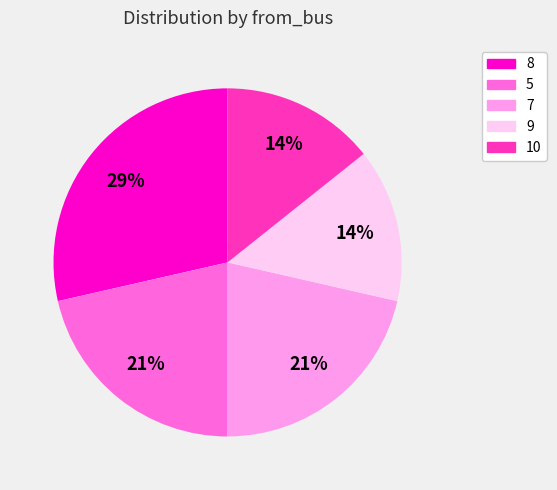

Do 9 and 8 together represent more than half of the pie?

No